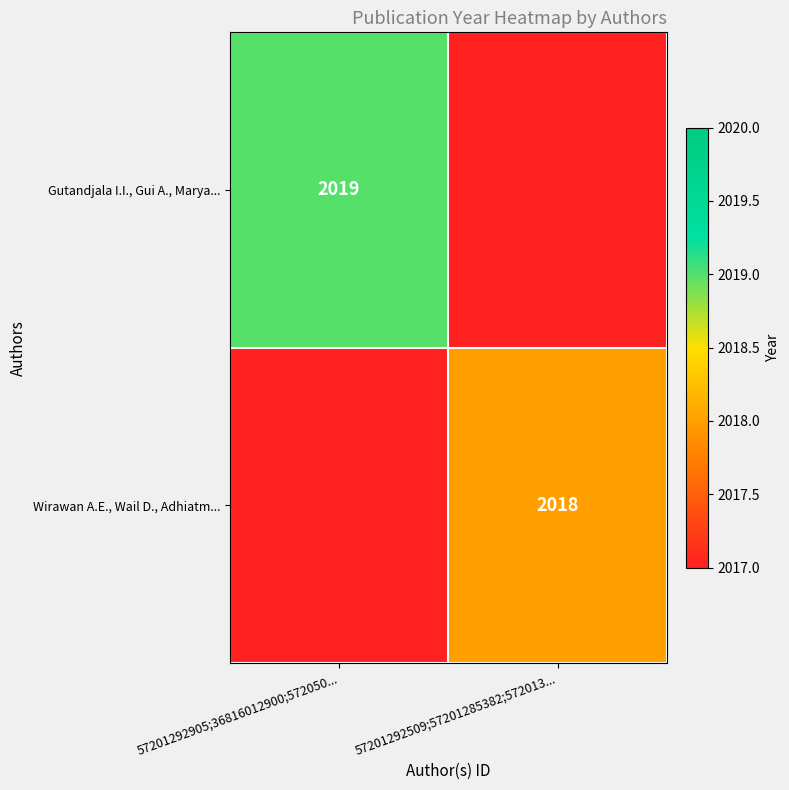

The Gutandjala I.I., Gui A., Marya... series shows 2019 at 57201292905;36816012900;572050.... True or false?

True